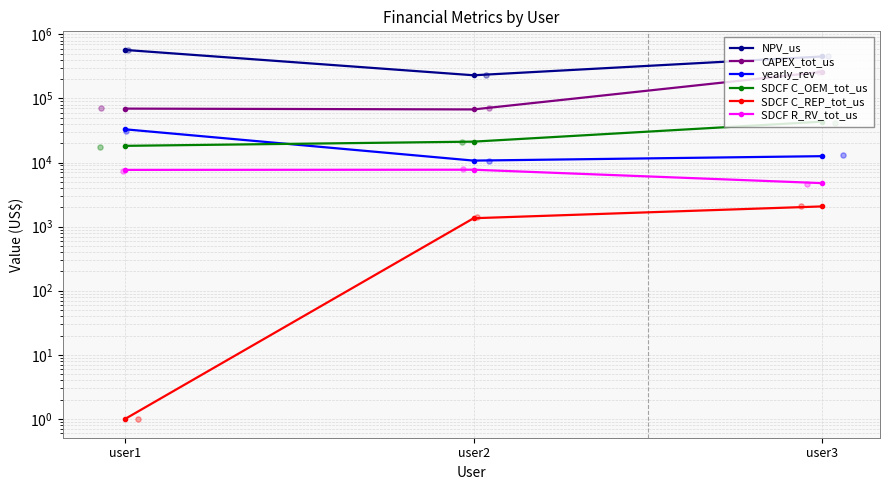

What are all the series names shown in the legend?

NPV_us, CAPEX_tot_us, yearly_rev, SDCF C_OEM_tot_us, SDCF C_REP_tot_us, SDCF R_RV_tot_us